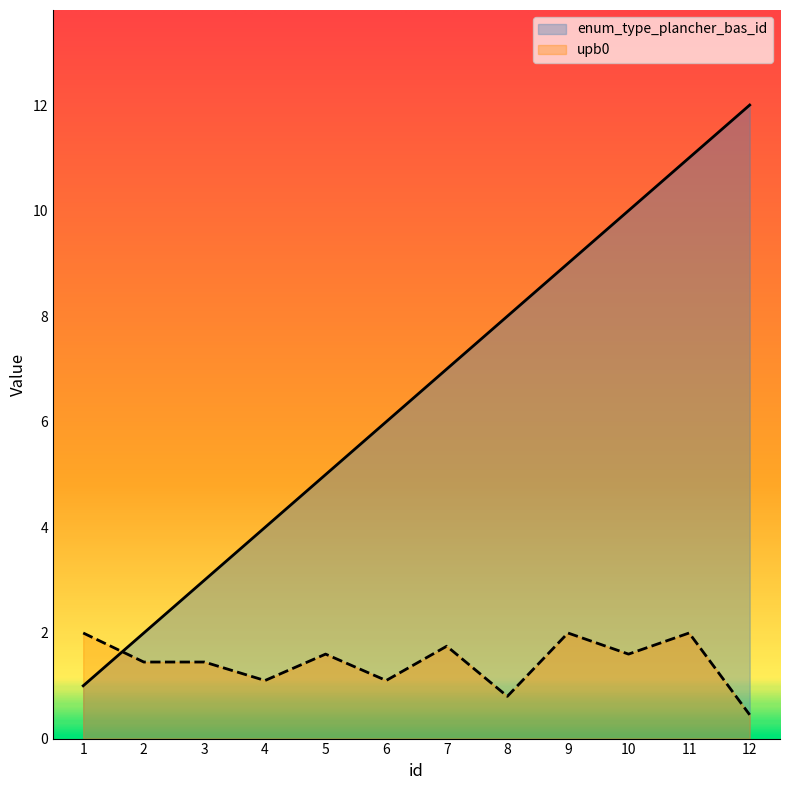

What is the value of the upb0 point at the 1st from the left?

2.0